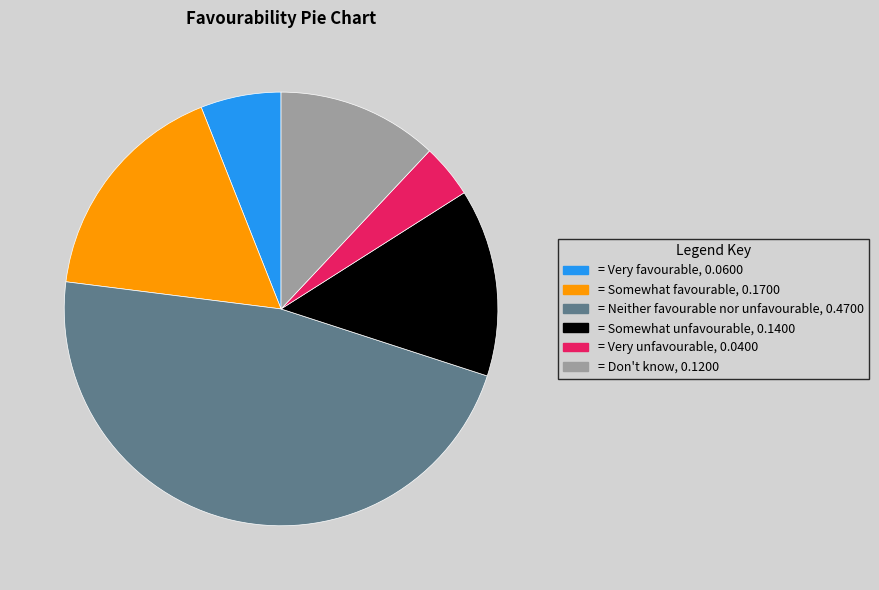

Count the number of slices in the pie.

6